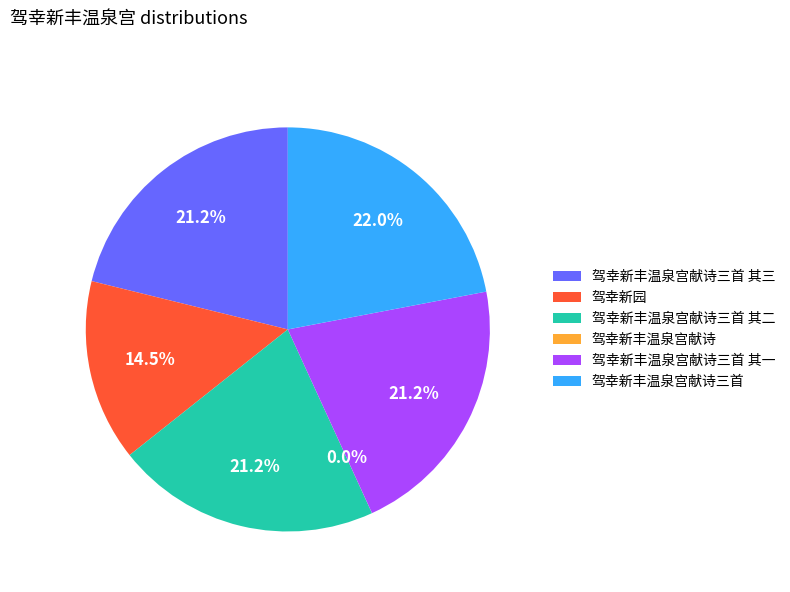

How much of the chart is everything except 驾幸新园?

85.5%